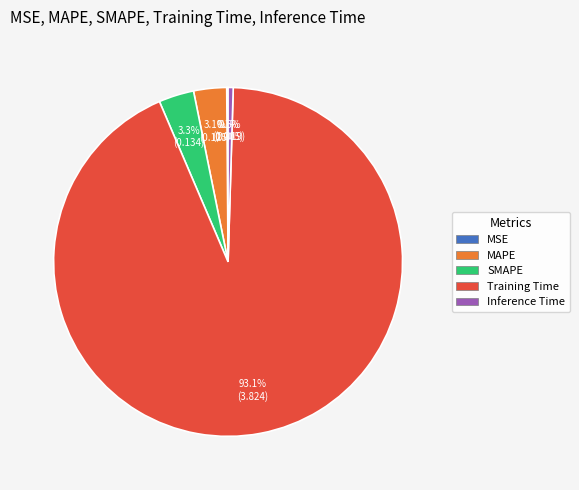

Is there any slice that represents more than half of the pie?

Yes